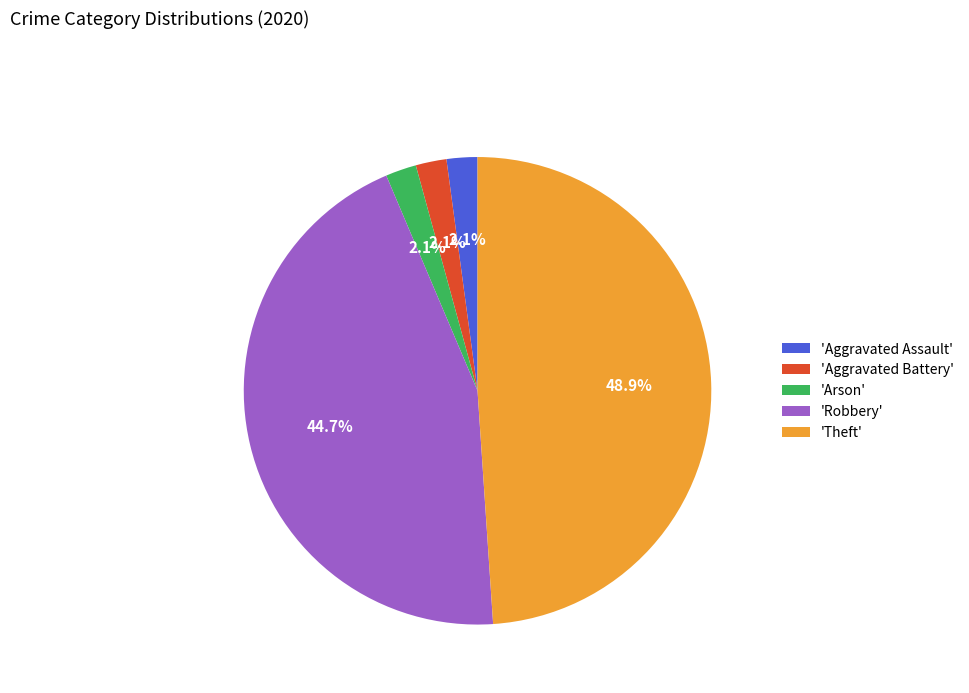

Does any single category account for the majority?

No